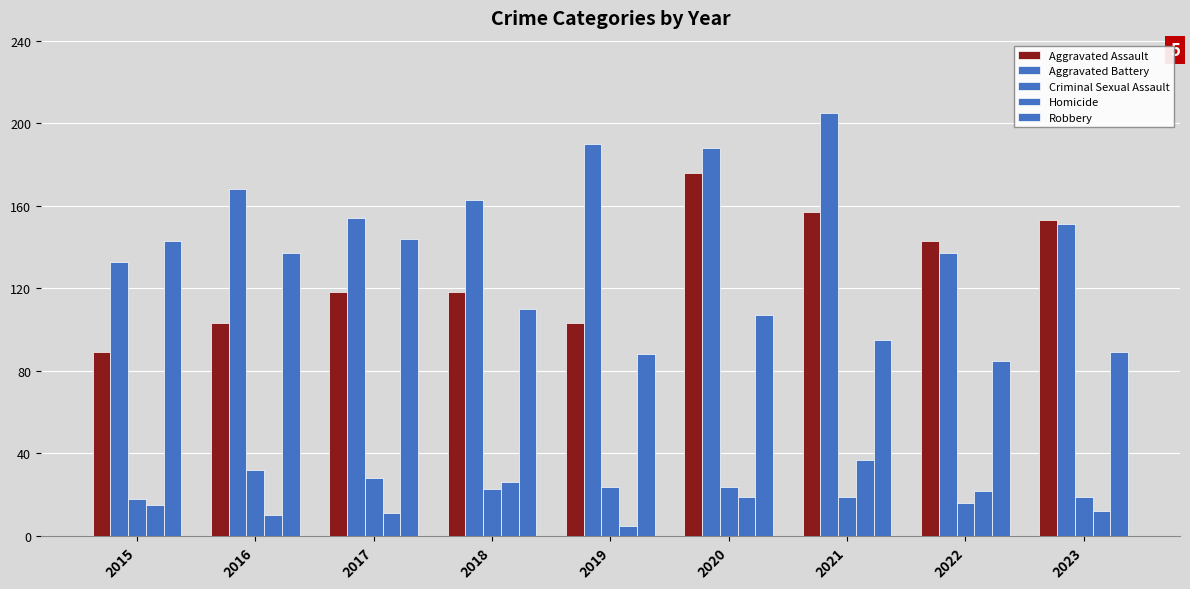

Reading right to left, what are all the values shown in this chart?

Aggravated Assault: 2023=153	2022=143	2021=157	2020=176	2019=103	2018=118	2017=118	2016=103	2015=89
Aggravated Battery: 2023=151	2022=137	2021=205	2020=188	2019=190	2018=163	2017=154	2016=168	2015=133
Criminal Sexual Assault: 2023=19	2022=16	2021=19	2020=24	2019=24	2018=23	2017=28	2016=32	2015=18
Homicide: 2023=12	2022=22	2021=37	2020=19	2019=5	2018=26	2017=11	2016=10	2015=15
Robbery: 2023=89	2022=85	2021=95	2020=107	2019=88	2018=110	2017=144	2016=137	2015=143